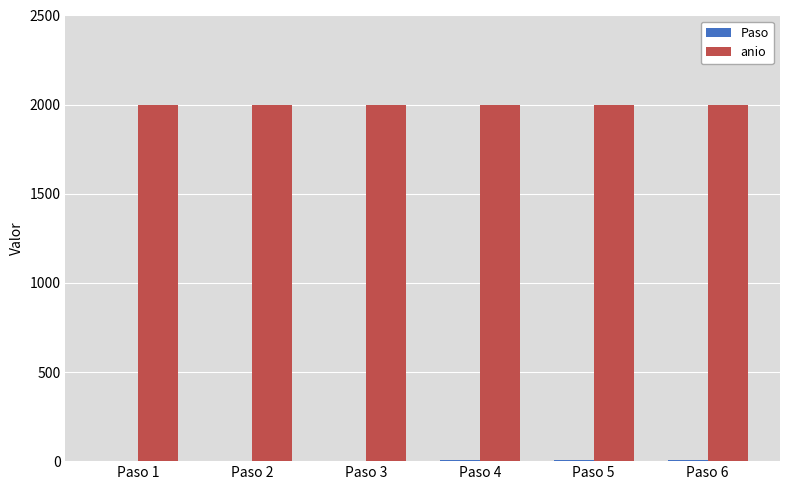

What is the maximum value shown in the chart?

2000